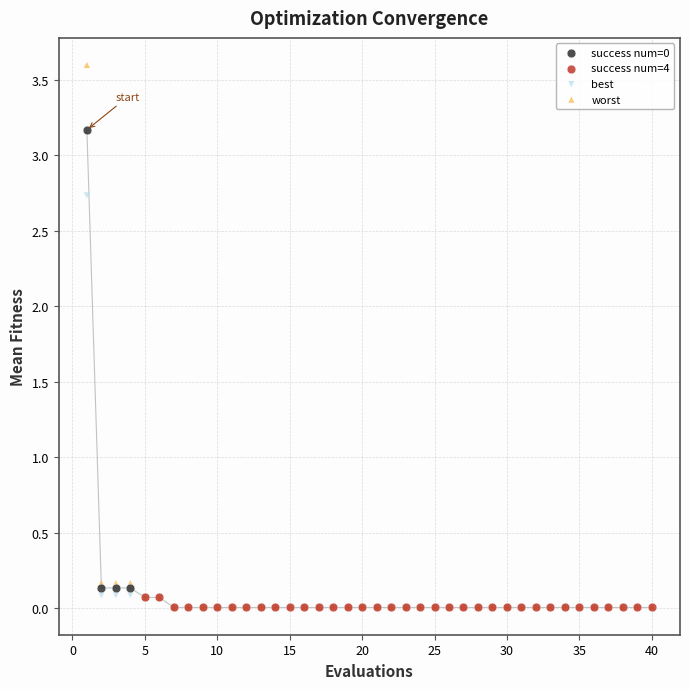

Which series has the widest spread of Y values?

worst